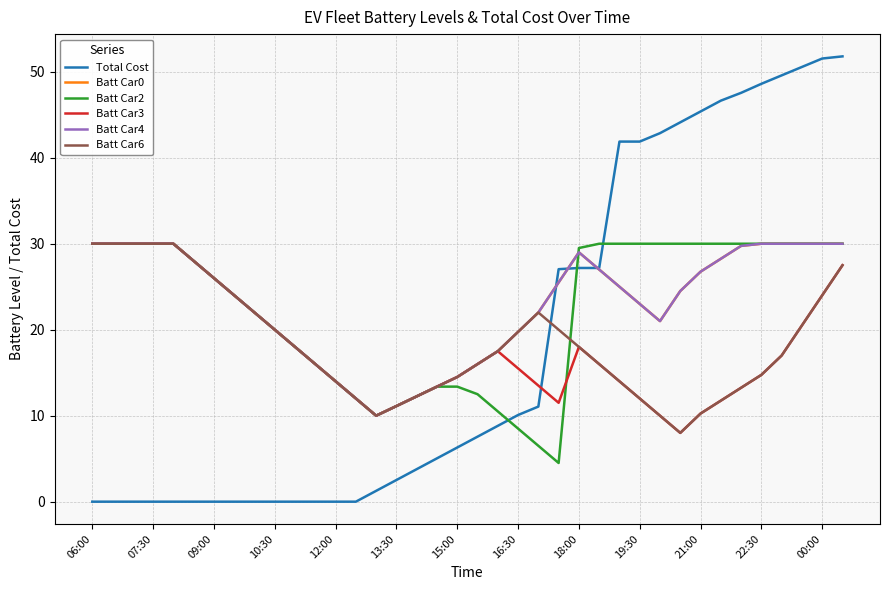

Does the chart have visible grid lines?

Yes